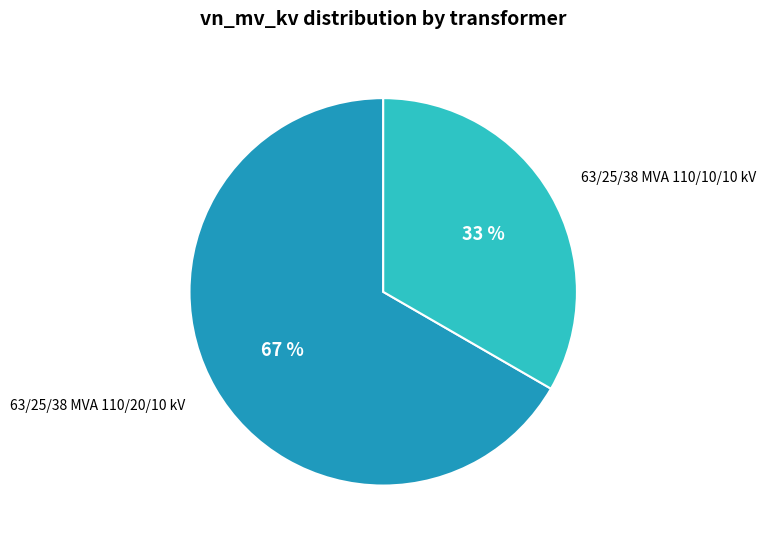

Is the sum of 63/25/38 MVA 110/10/10 kV and 63/25/38 MVA 110/20/10 kV greater than half?

Yes